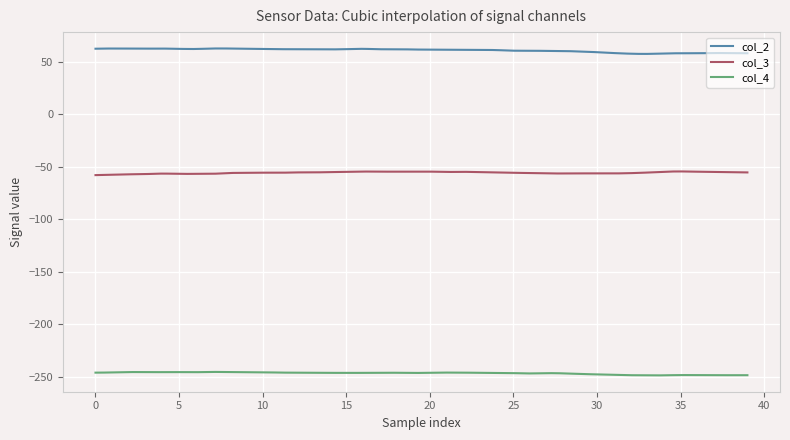

What is the minimum value for col_2?

57.3